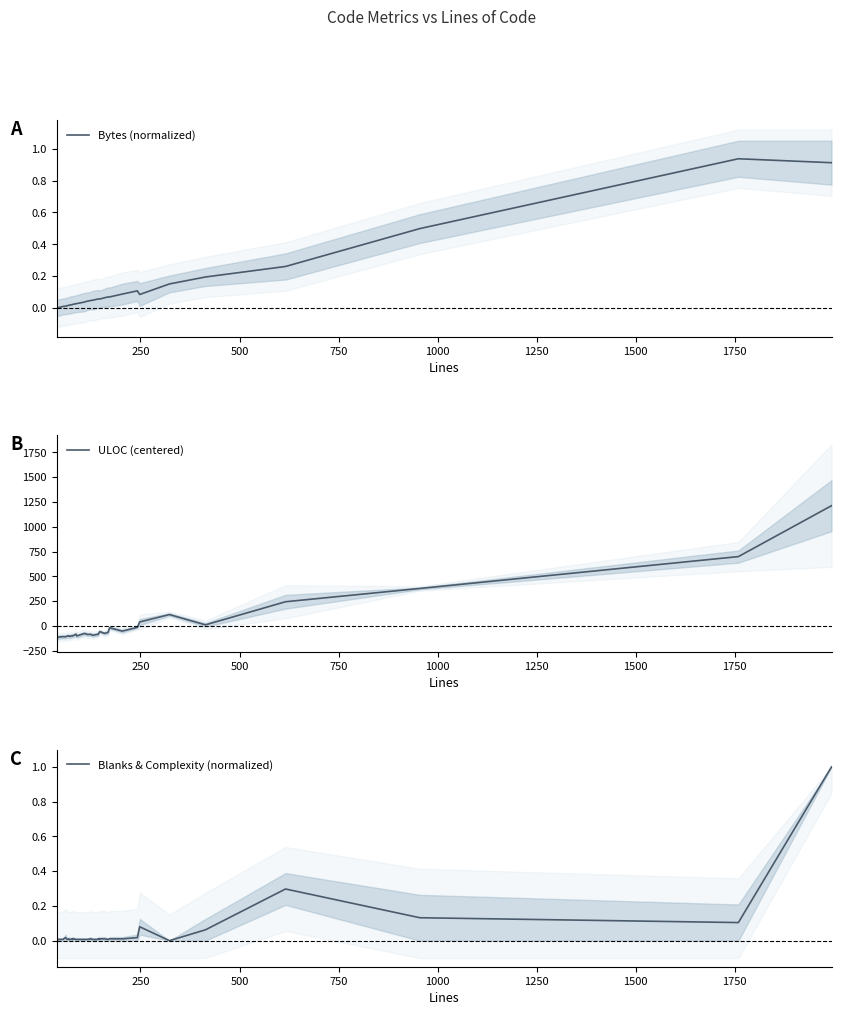

Reading left to right, extract all data points from this chart.

Bytes (normalized): 0.0	0.0	0.0	0.0	0.0	0.0	0.0	0.0	0.0	0.0	0.0	0.0	0.0	0.0	0.0	0.0	0.0	0.0	0.0	0.0	0.0	0.0	0.1	0.1	0.1	0.1	0.1	0.1	0.1	0.1	0.1	0.1	0.2	0.2	0.3	0.5	0.9	0.9
ULOC (centered): -118.3	-115.3	-110.3	-108.3	-109.3	-107.3	-108.3	-101.3	-100.3	-98.3	-104.3	-102.3	-97.3	-98.3	-100.3	-97.3	-82.3	-100.3	-75.3	-85.3	-83.3	-93.3	-84.3	-83.3	-63.3	-55.3	-74.3	-64.3	-17.3	-51.3	-13.3	40.7	115.7	11.7	244.7	378.7	699.7	1212.7
Blanks & Complexity (normalized): 0.0	0.0	0.0	0.0	0.0	0.0	0.0	0.0	0.0	0.0	0.0	0.0	0.0	0.0	0.0	0.0	0.0	0.0	0.0	0.0	0.0	0.0	0.0	0.0	0.0	0.0	0.0	0.0	0.0	0.0	0.0	0.1	0.0	0.1	0.3	0.1	0.1	1.0